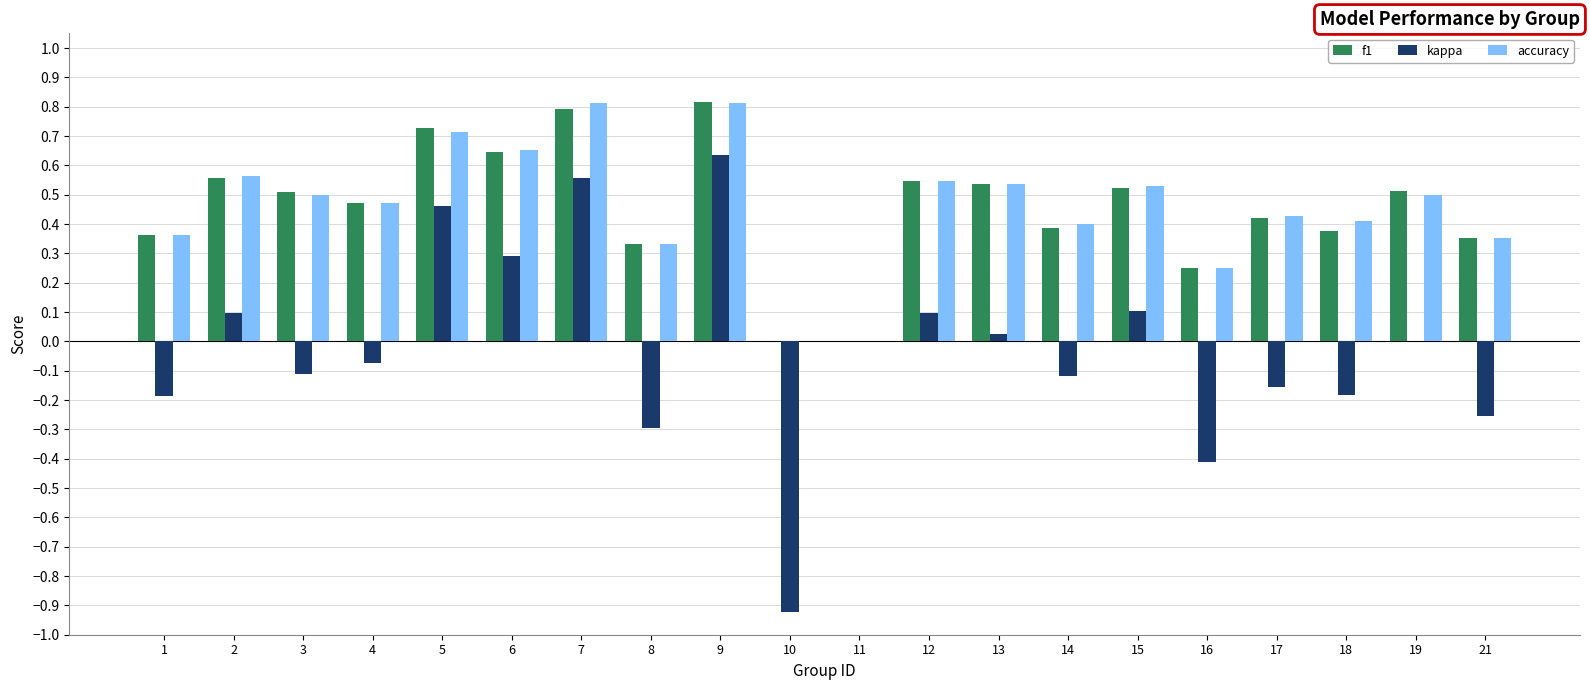

What are all the series names shown in the legend?

f1, kappa, accuracy